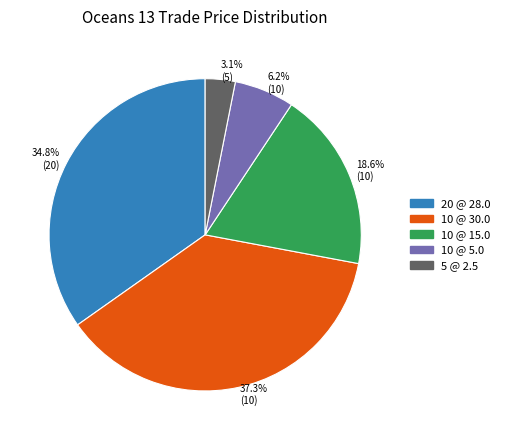

Is it true that 10 @ 5.0 is 6% of the pie?

True